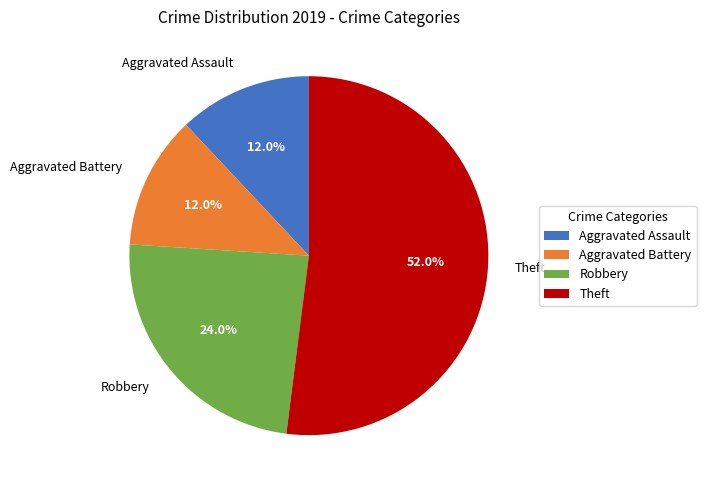

Does any single category account for the majority?

Yes